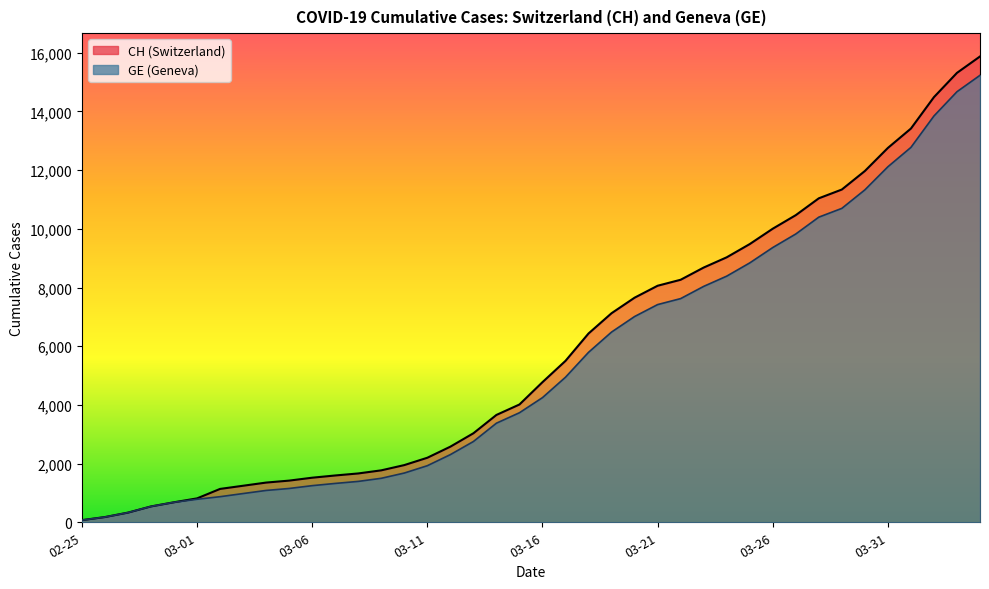

What is the maximum value shown in the chart?

15875